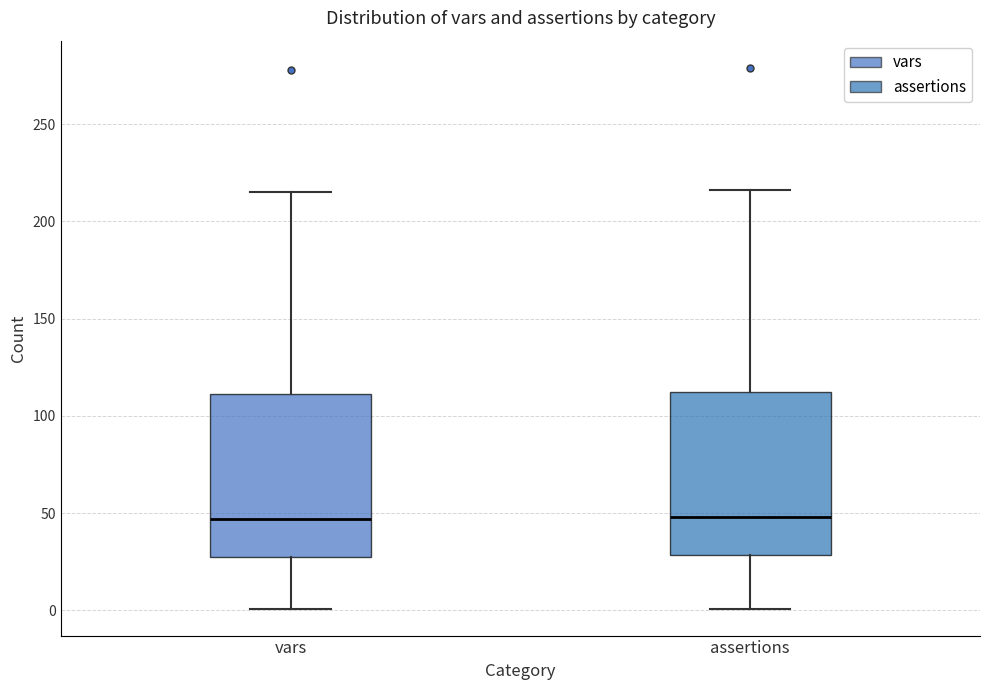

Where is the lower edge of the box for assertions on the y-axis? The values are not printed on the chart, so give them approximately, as read against the axis.

30